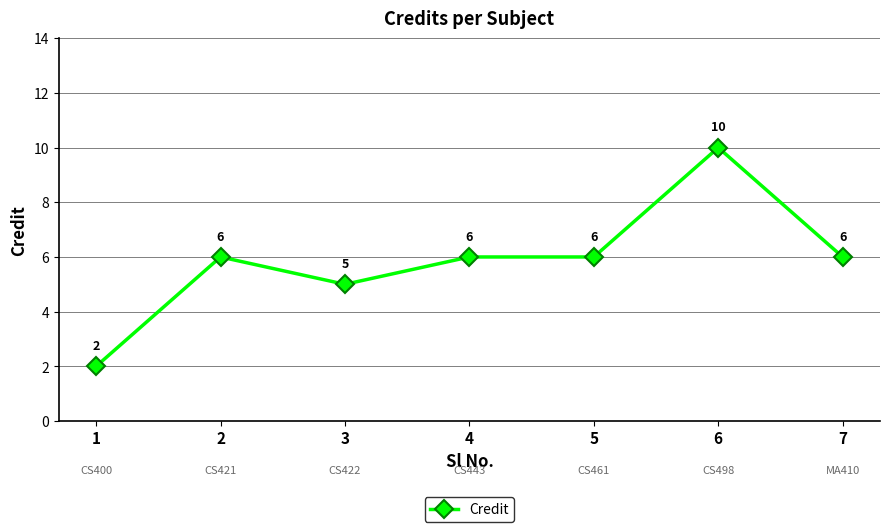

Where is the first local minimum?

3